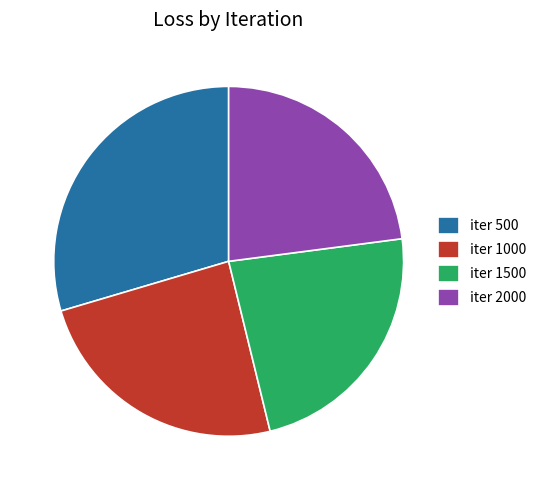

How many segments does this pie chart have?

4